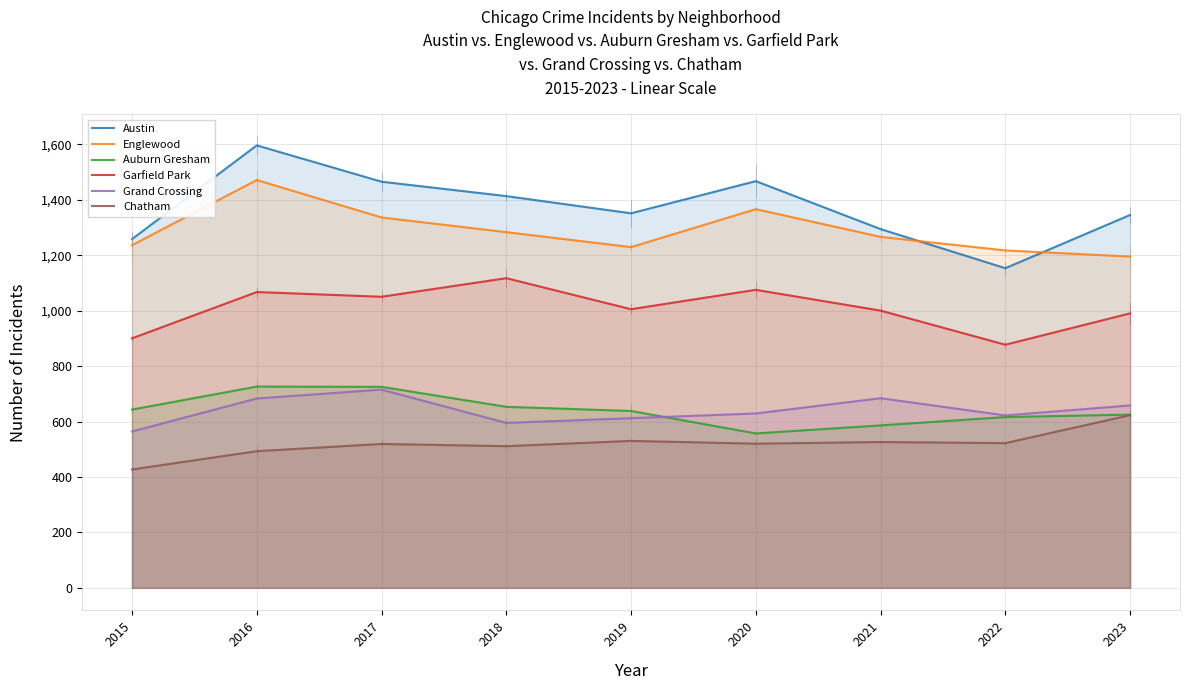

True or false: Englewood and Auburn Gresham intersect in this chart.

False